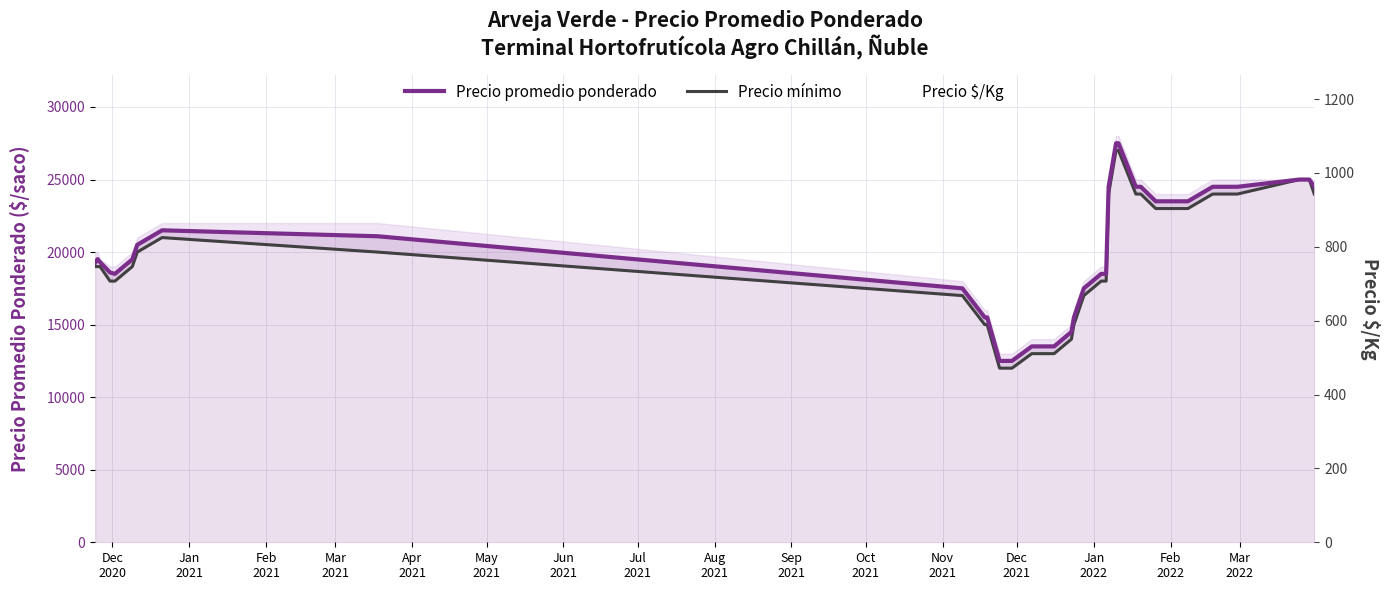

What is the value of the Precio mínimo point at the 36th from the left?

25000